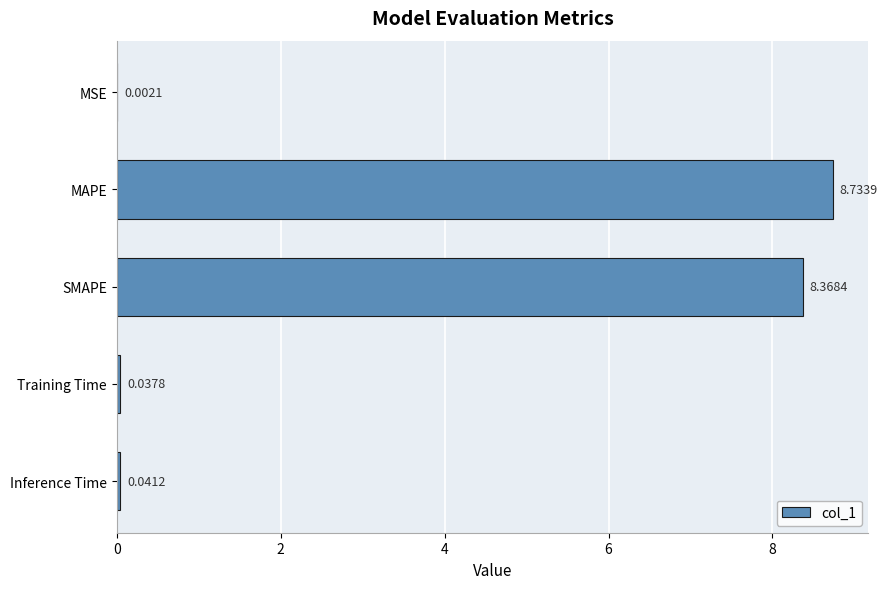

What is the change in value from MAPE to SMAPE?

-0.4